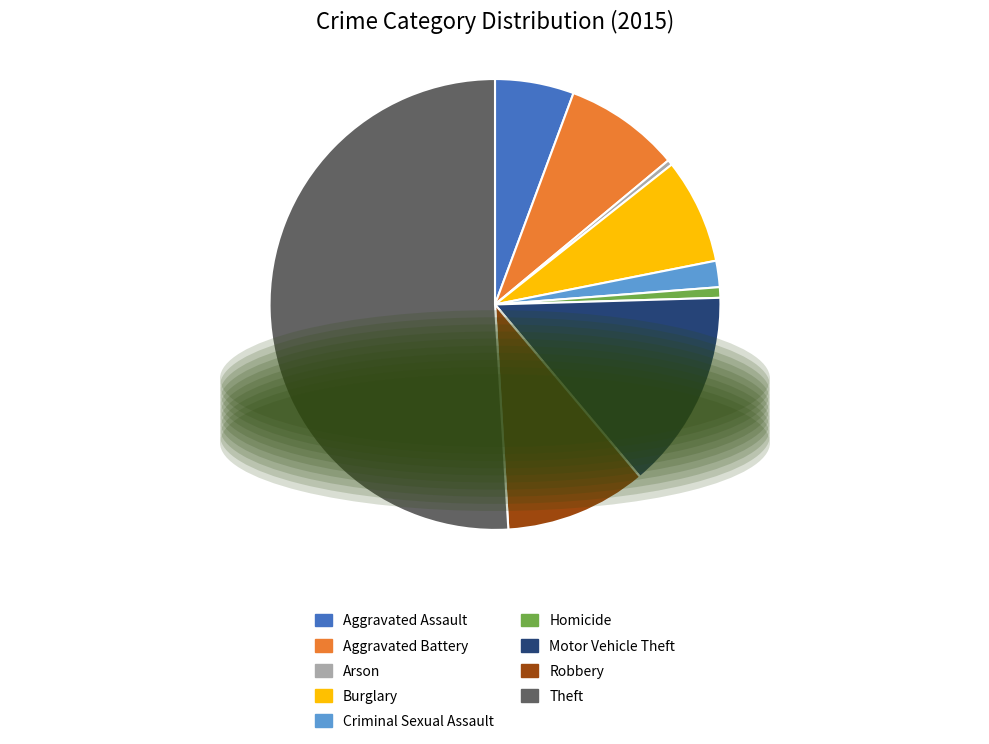

Approximately how many times larger is the value at Theft compared to Homicide?

67.5